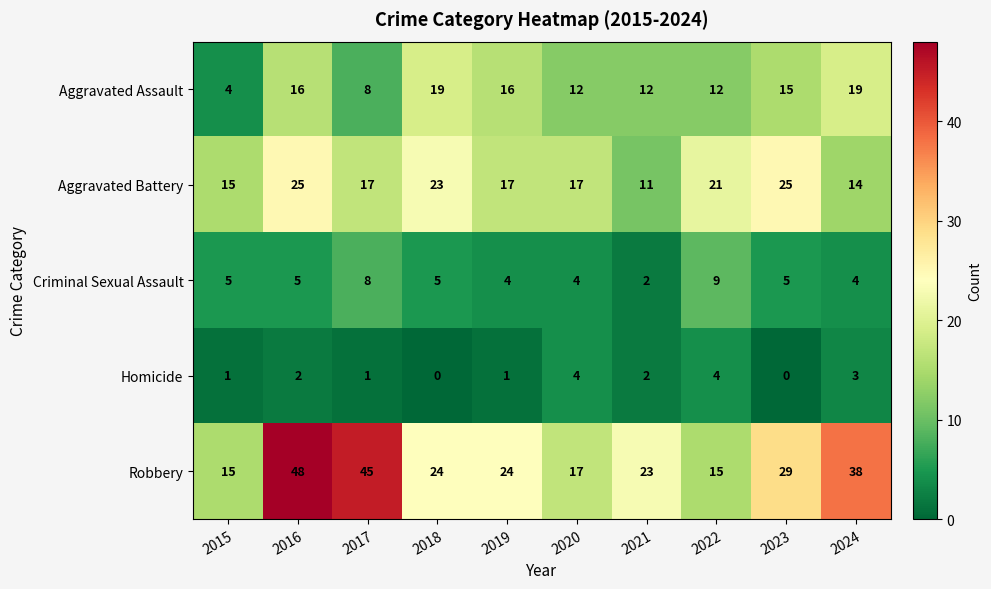

What is the difference between the Aggravated Battery values at 2022 and 2020?

4